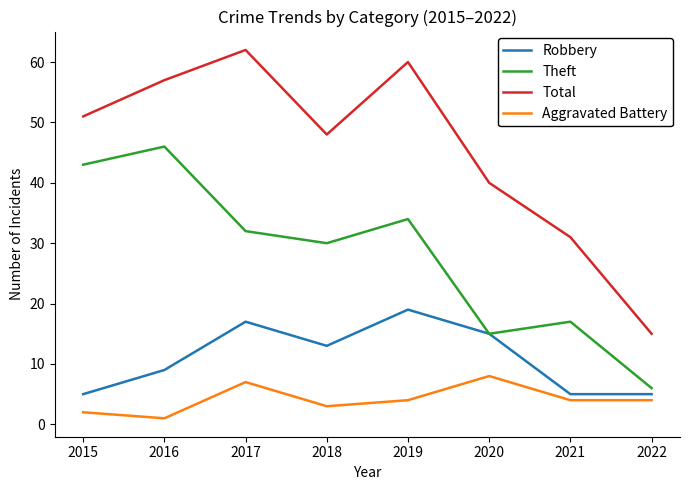

True or false: Aggravated Battery has a value of 1 at 2022.

False